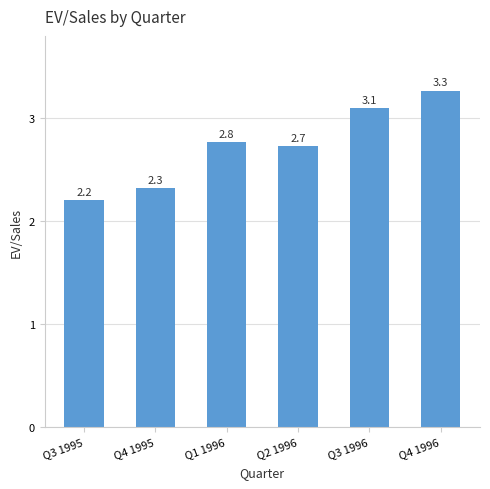

What position from the right is Q2 1996?

3